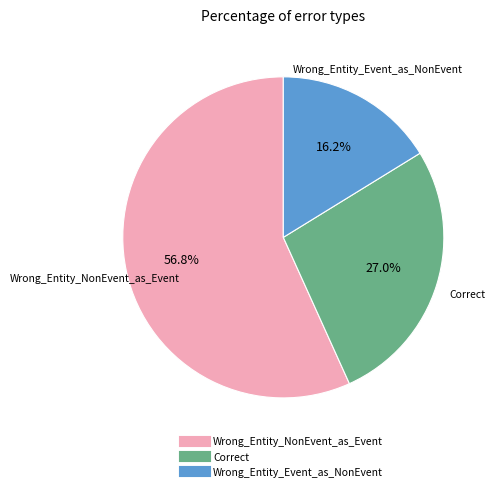

Which slice is the smallest?

Wrong_Entity_Event_as_NonEvent